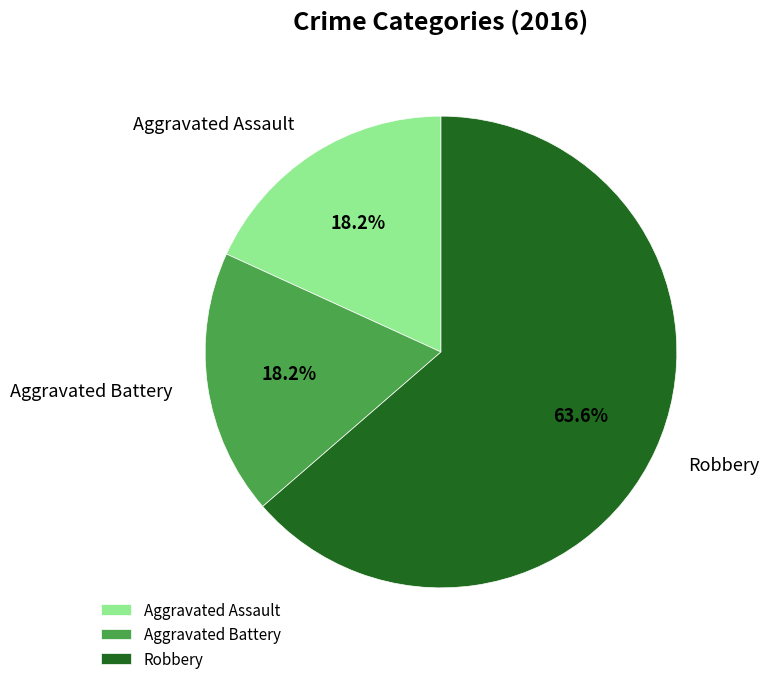

Does any single category account for the majority?

Yes